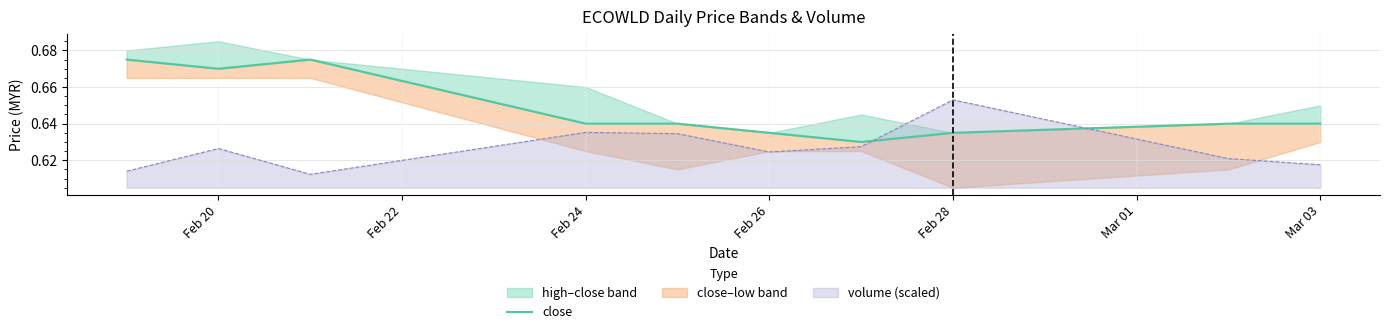

True or false: volume (scaled) has a value of 0.2 at Feb 24.

False